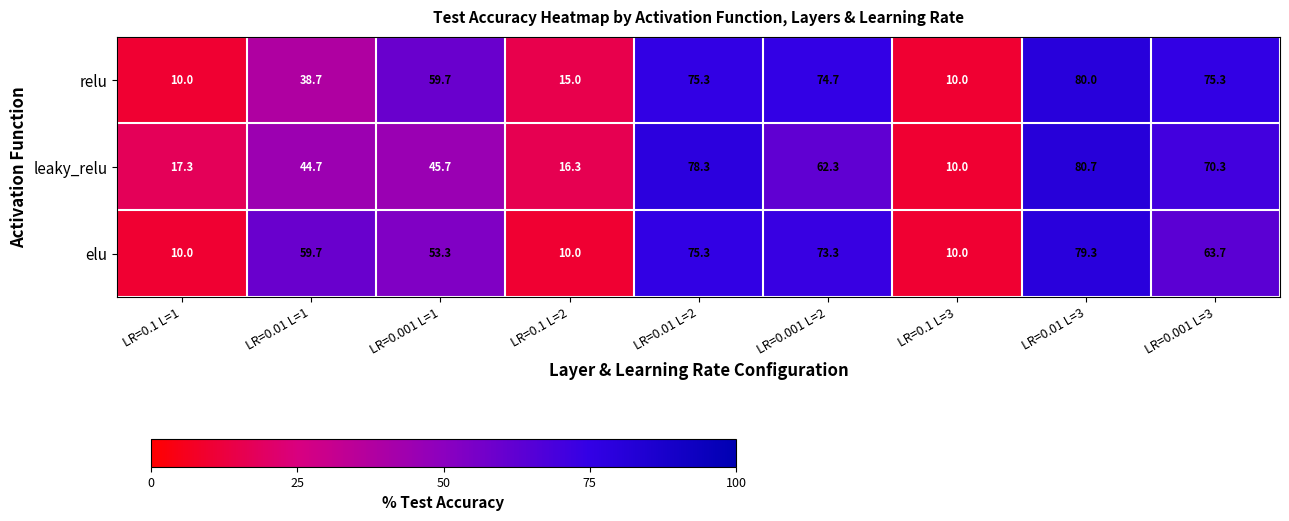

List the series in order of their peak value, highest first.

leaky_relu, relu, elu